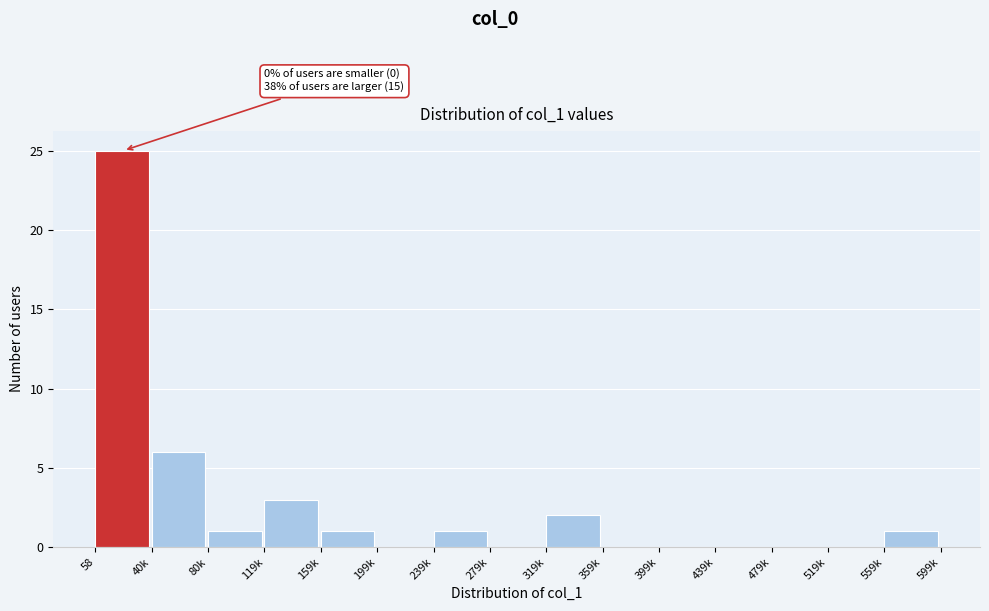

Reading left to right, extract all data points from this chart.

58=25	40k=6	80k=1	119k=3	159k=1	199k=0	239k=1	279k=0	319k=2	359k=0	399k=0	439k=0	479k=0	519k=0	559k=1